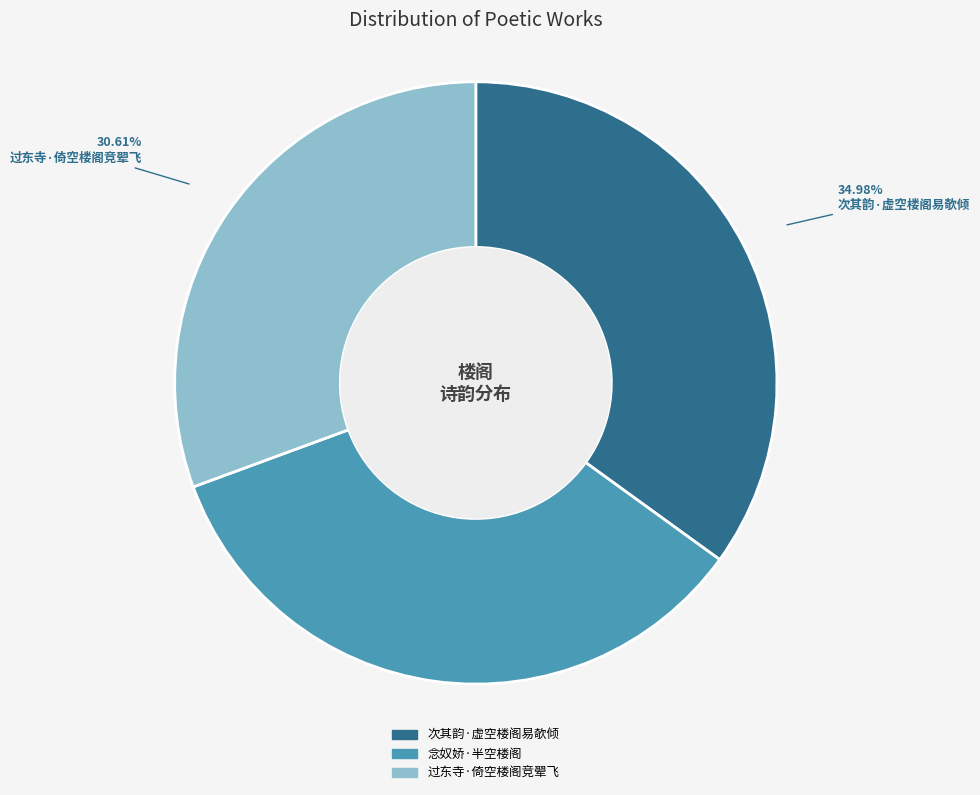

Which has a higher value, 次其韵·虚空楼阁易欹倾 or 过东寺·倚空楼阁竞翚飞?

次其韵·虚空楼阁易欹倾